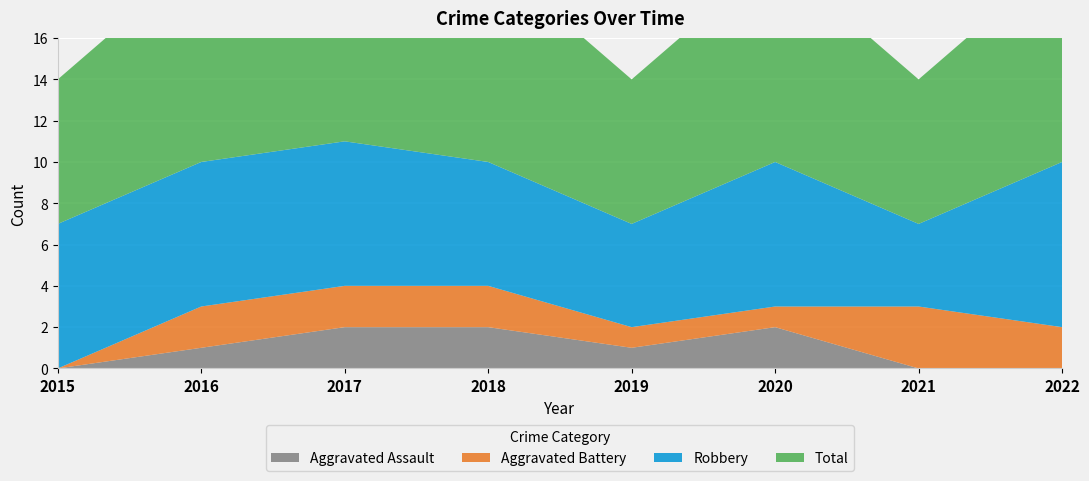

Reading left to right, extract all data points from this chart.

Aggravated Assault: 2015=0	2016=1	2017=2	2018=2	2019=1	2020=2	2021=0	2022=0
Aggravated Battery: 2015=0	2016=2	2017=2	2018=2	2019=1	2020=1	2021=3	2022=2
Robbery: 2015=7	2016=7	2017=7	2018=6	2019=5	2020=7	2021=4	2022=8
Total: 2015=7	2016=10	2017=11	2018=10	2019=7	2020=10	2021=7	2022=10